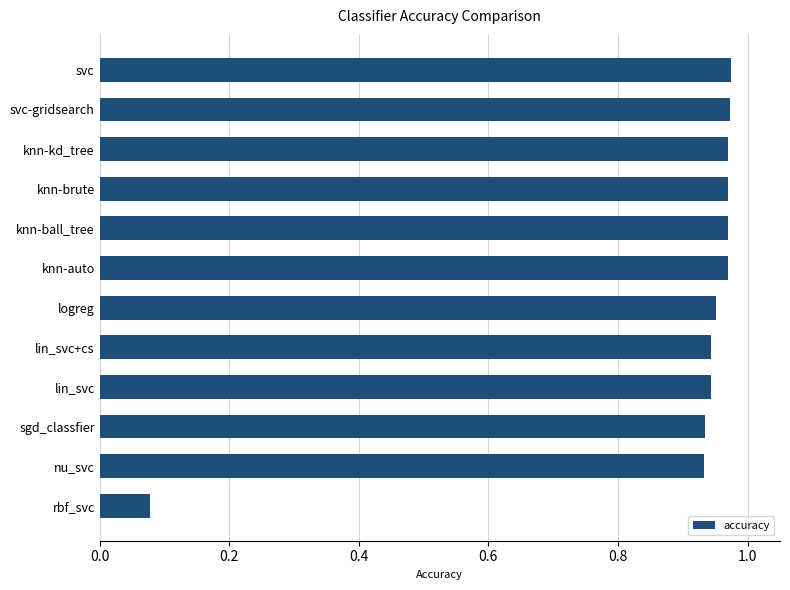

At which category does the chart reach its minimum across all series?

rbf_svc